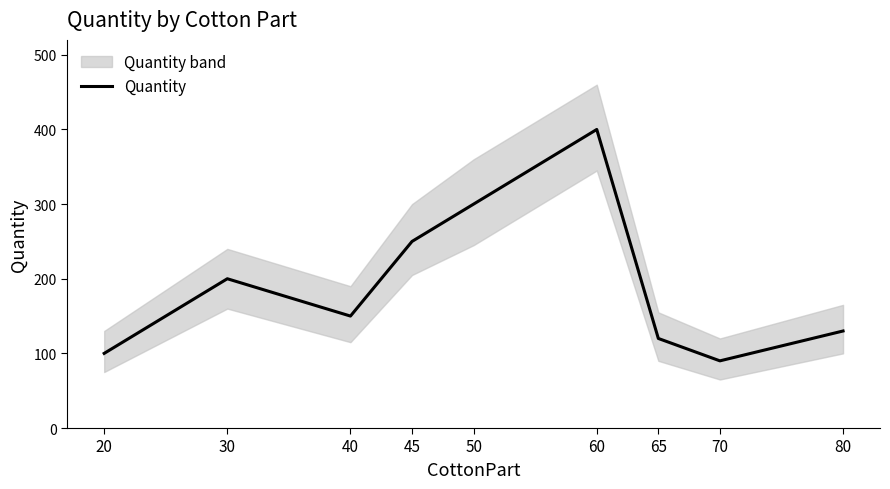

The chart shows a value of 196 at 60. True or false?

False